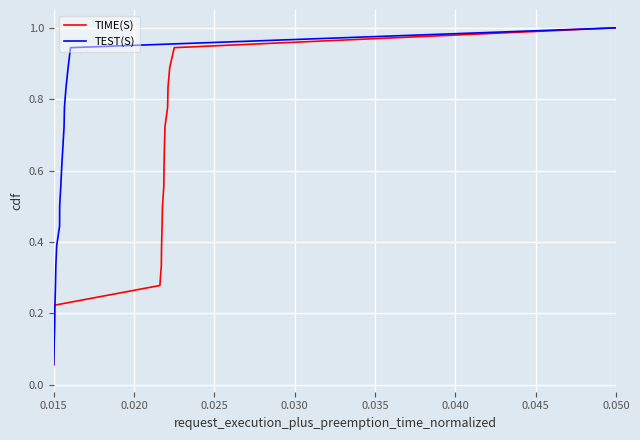

True or false: TIME(S) has a value of 0.4 at 0.050.

False